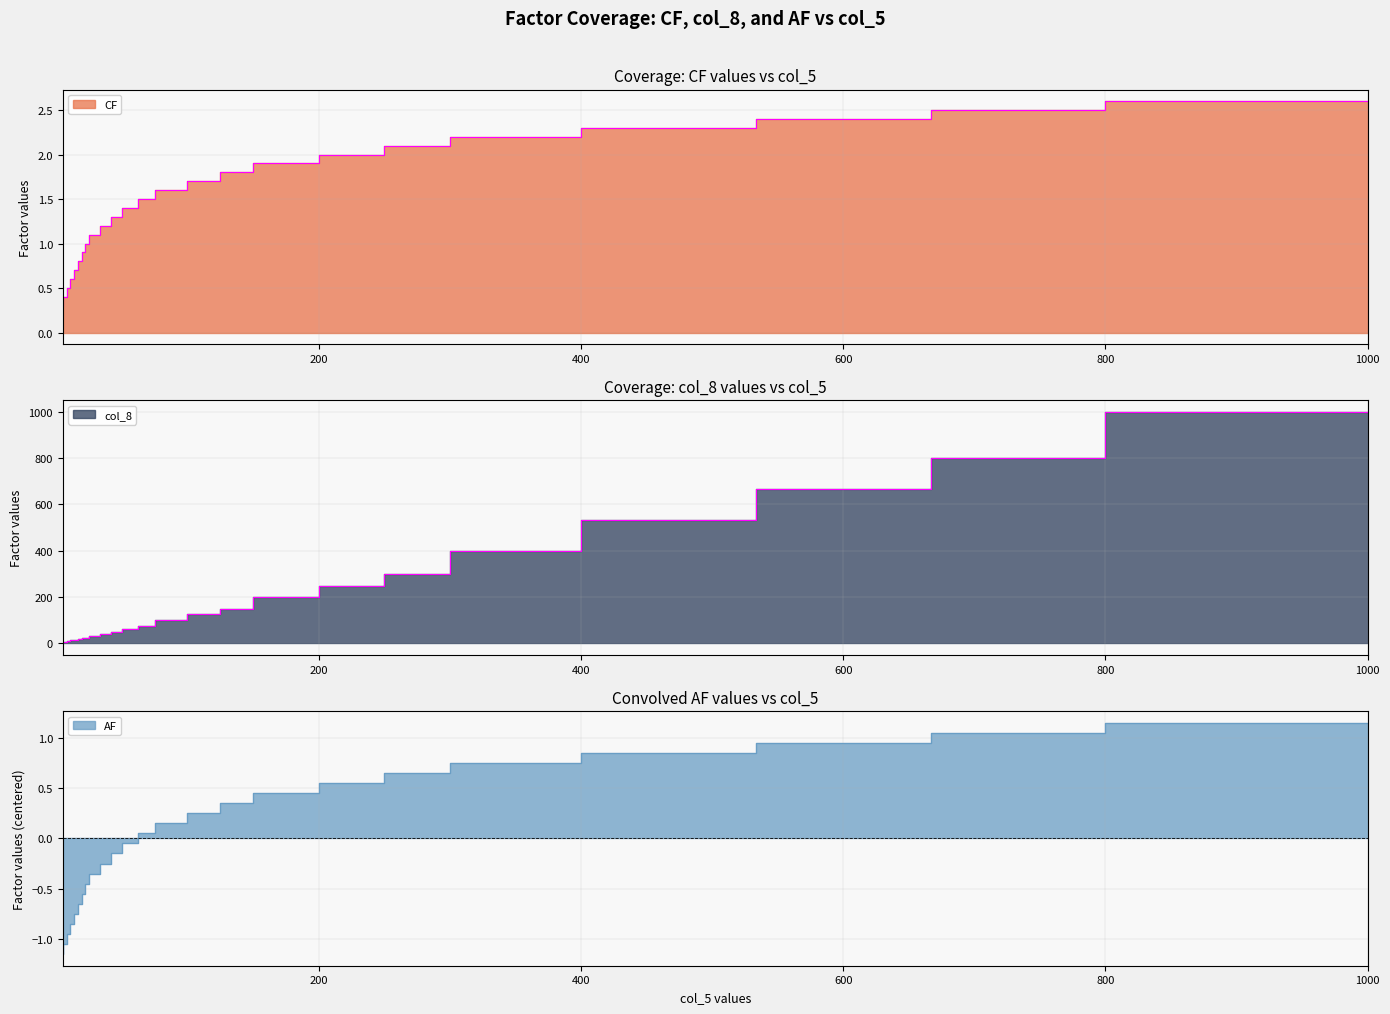

Which series has the largest range (max minus min)?

col_8